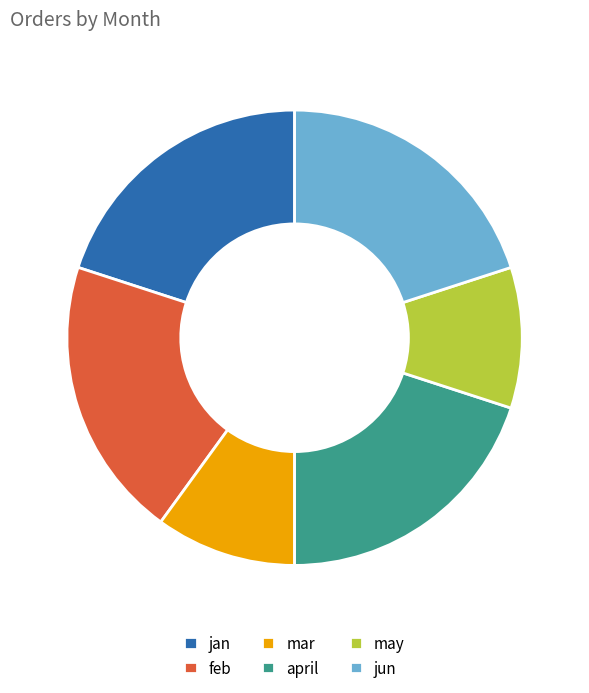

Combined, do feb and jan account for over 50%?

No